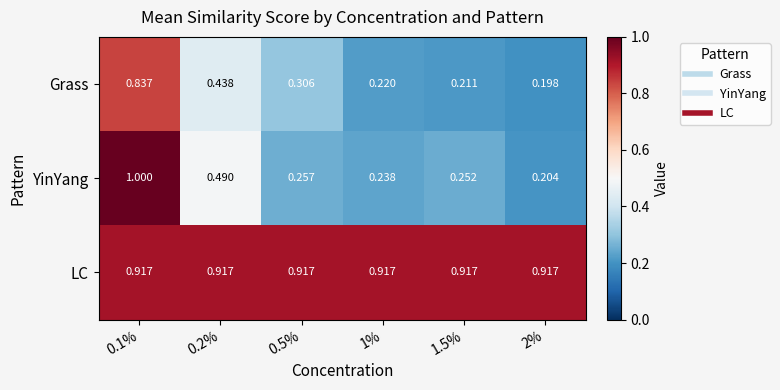

Which series has the widest spread of values?

YinYang